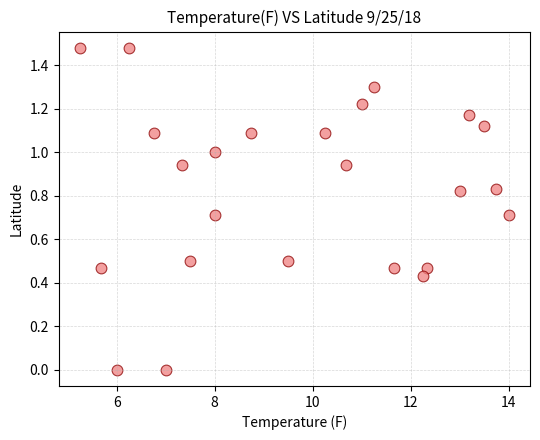

What is the range of X values (max minus min)?

8.8